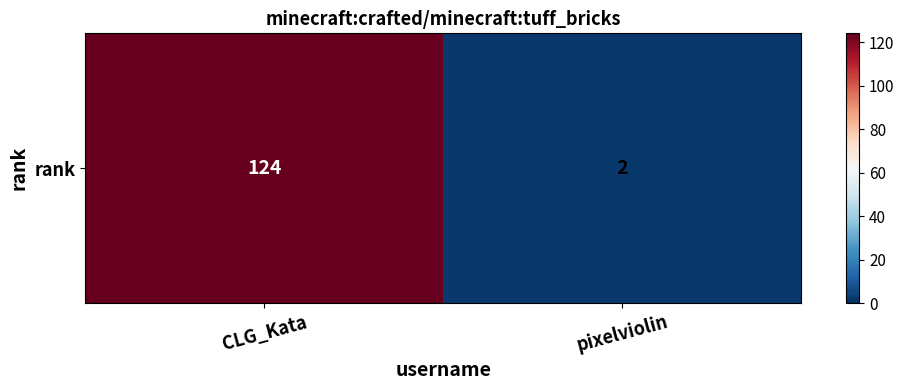

Rank the categories by value from highest to lowest.

CLG_Kata, pixelviolin